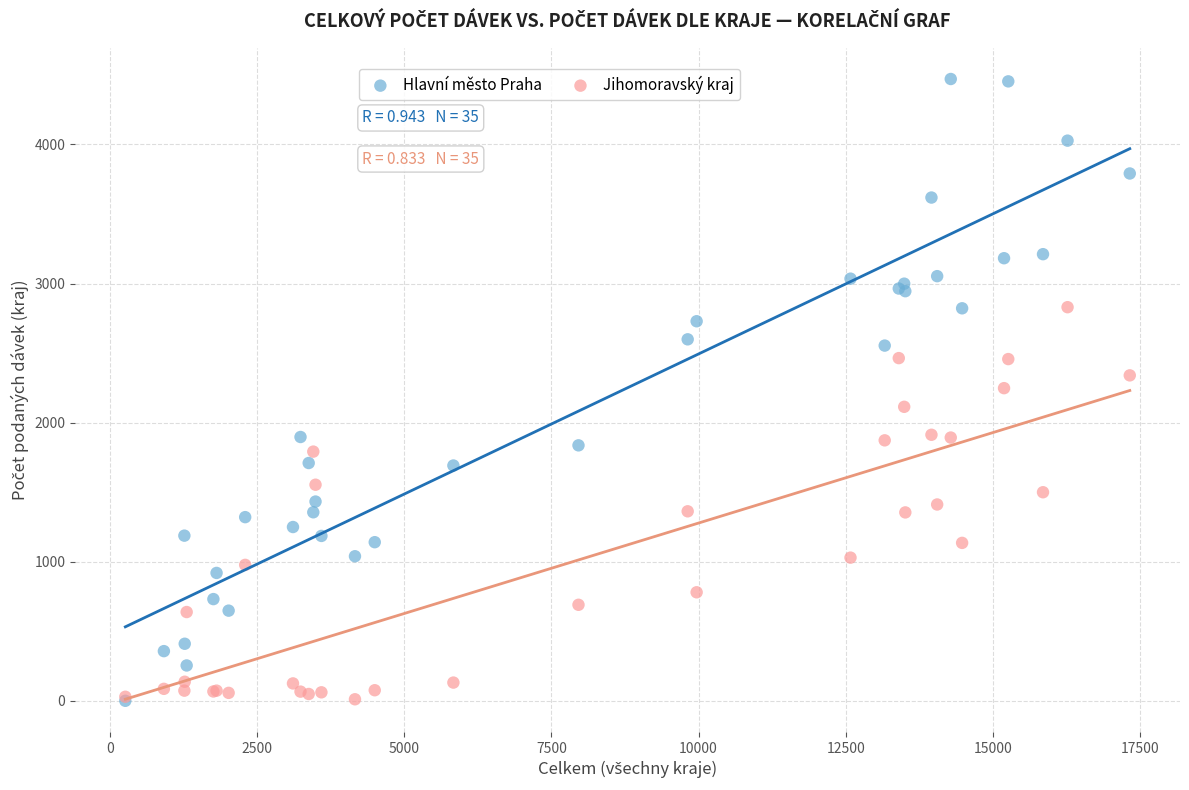

What are all the series names shown in the legend?

Hlavní město Praha, Jihomoravský kraj